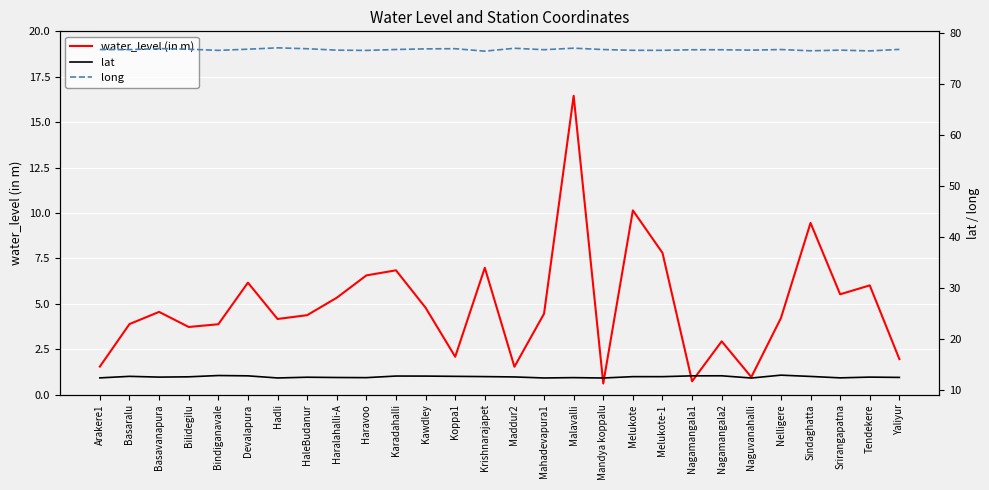

Is it true that lat equals 12.5 at Yaliyur?

True